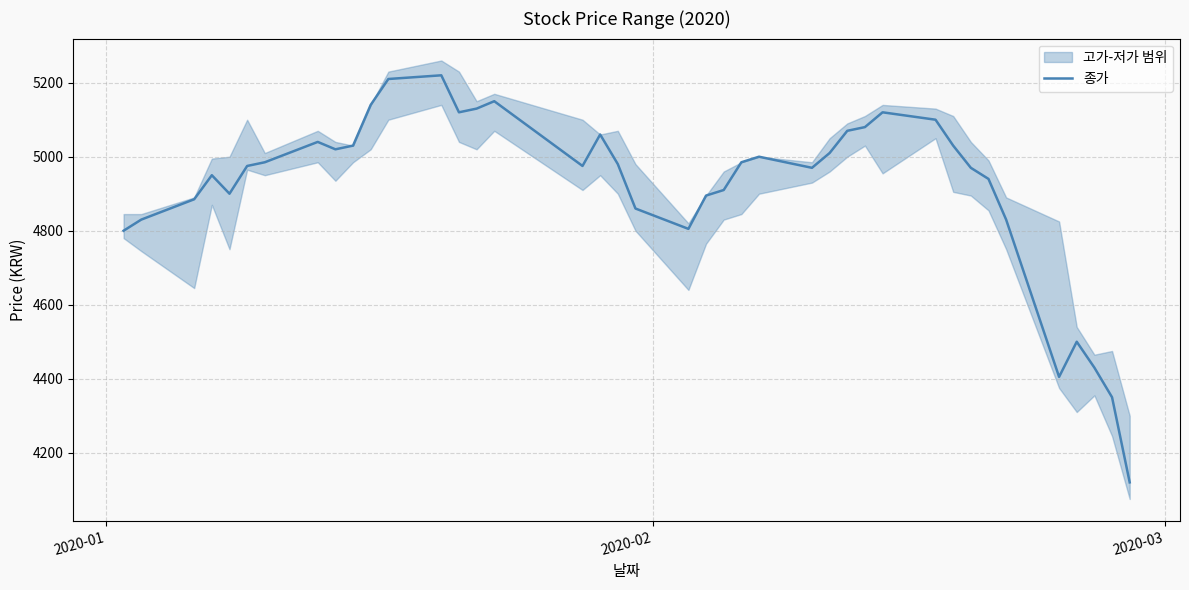

What is the maximum value for 종가?

5220